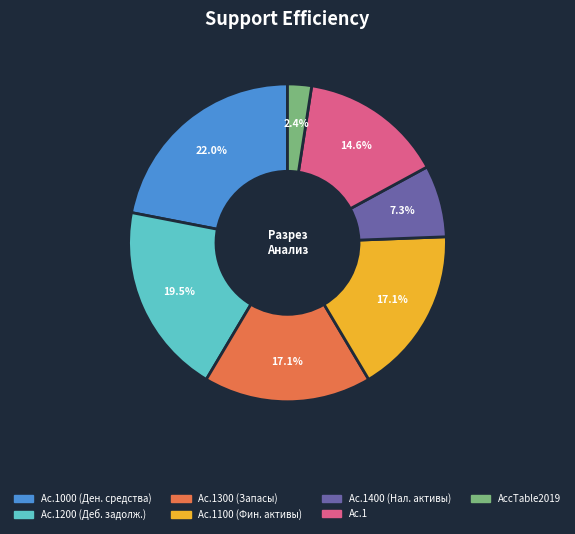

Do Ac.1100 (Фин. активы) and Ac.1 together represent more than half of the pie?

No